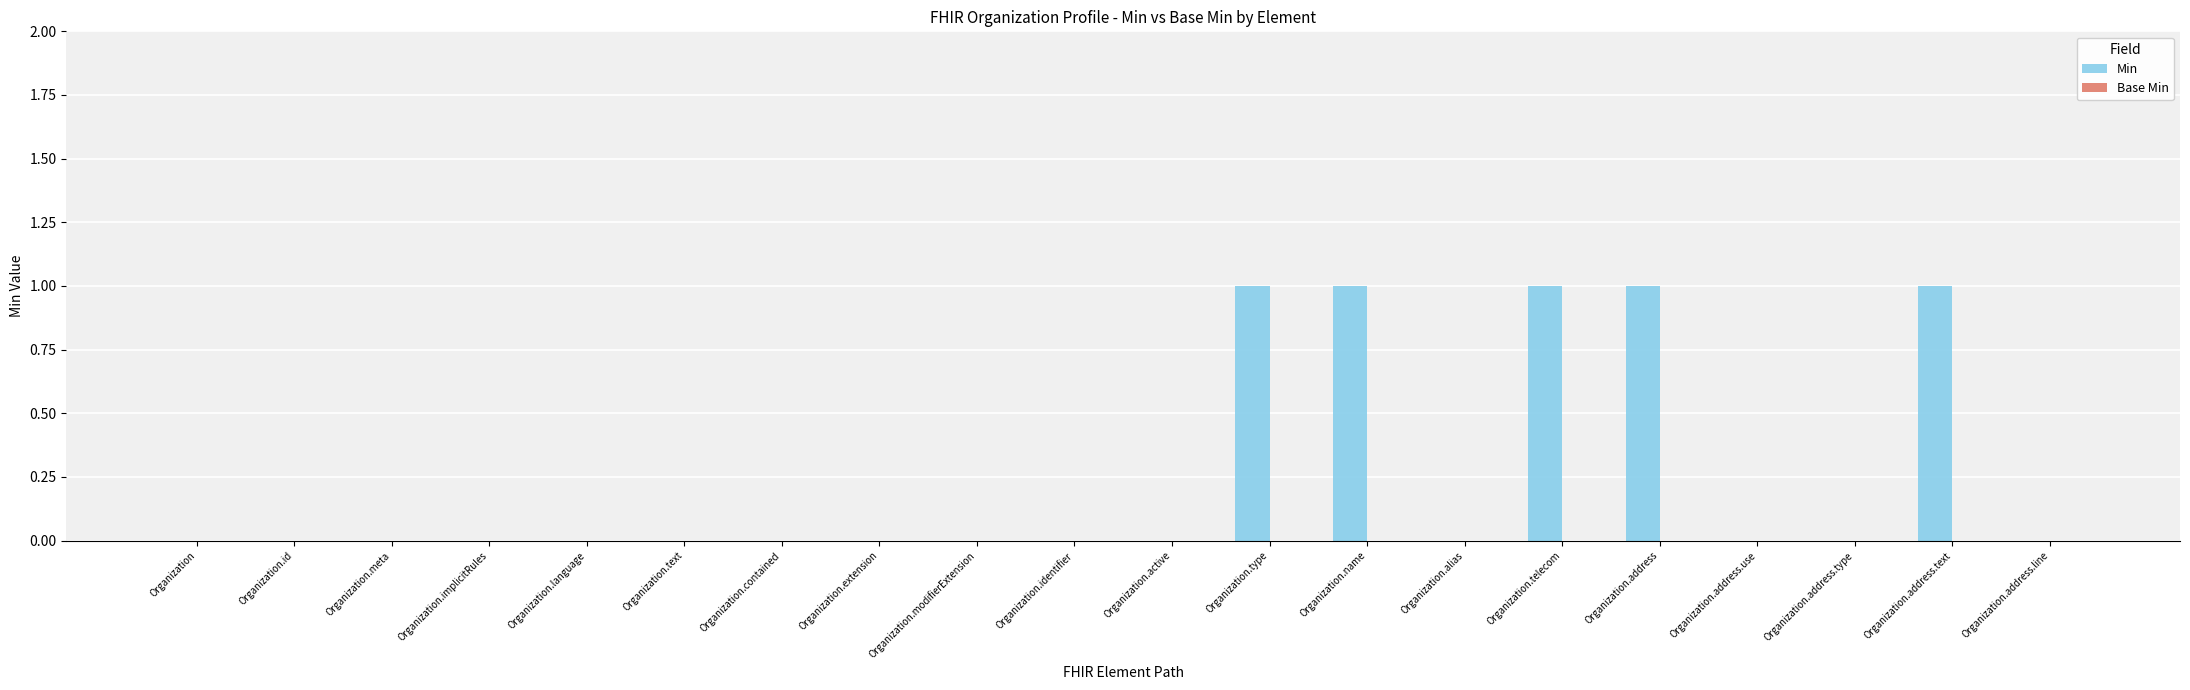

True or false: the data shows 0 at Organization.address.type.

True